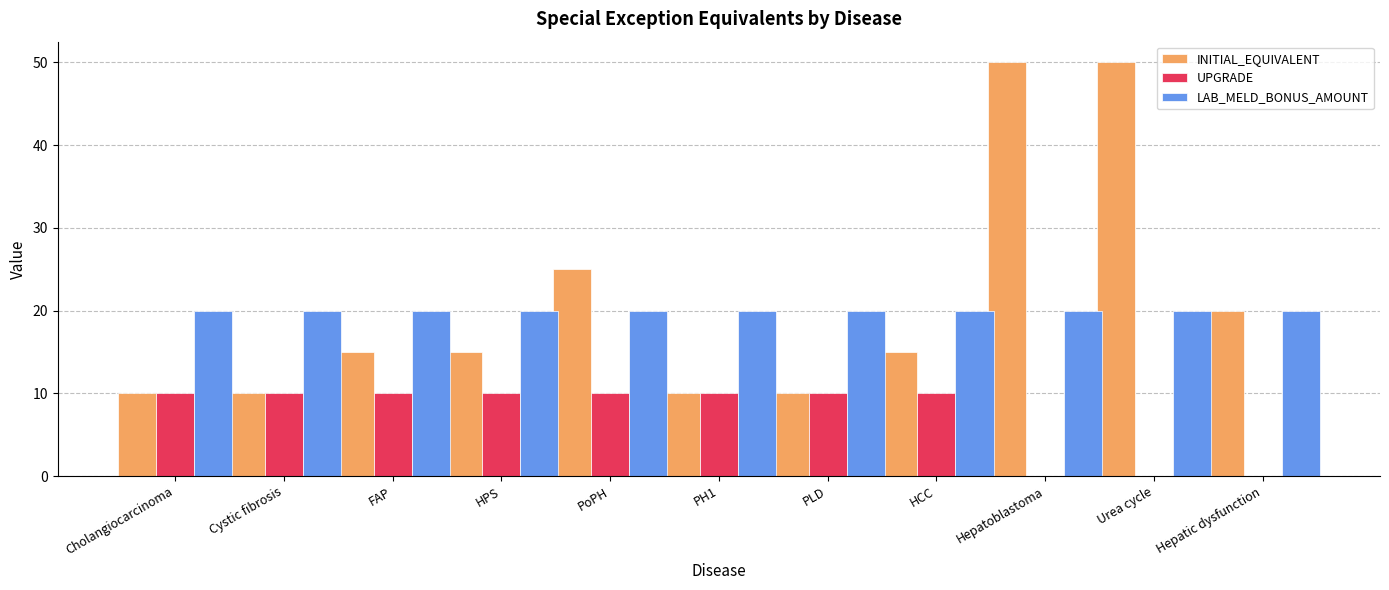

Which series has the largest total across all categories?

INITIAL_EQUIVALENT